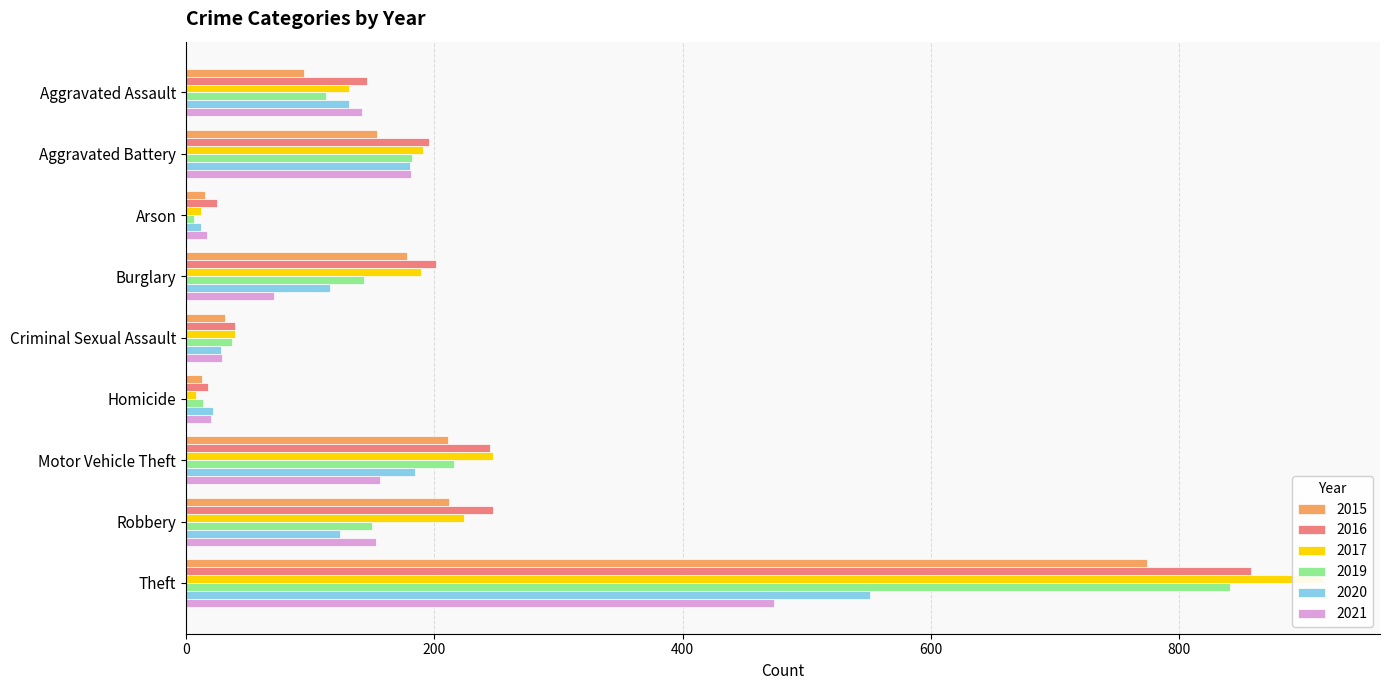

The 2019 series shows 189 at Burglary. True or false?

False